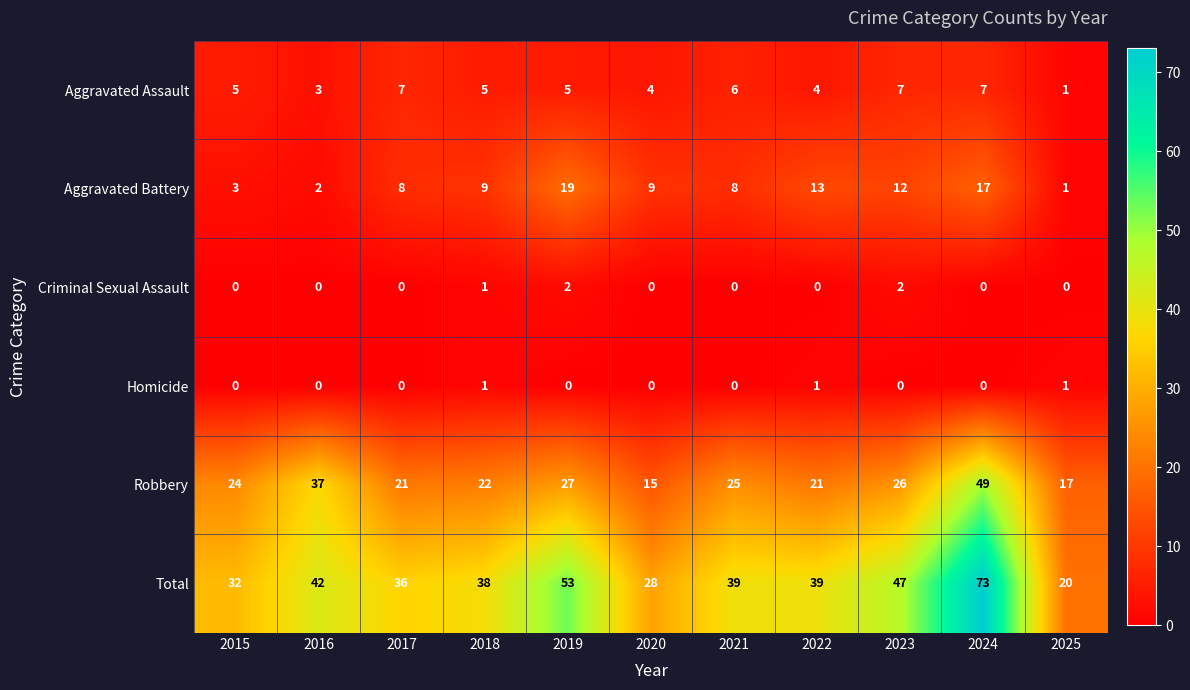

At which category does the chart reach its peak across all series?

2024